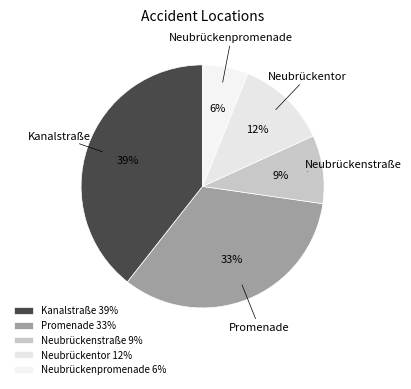

Is there a majority slice in this chart?

No